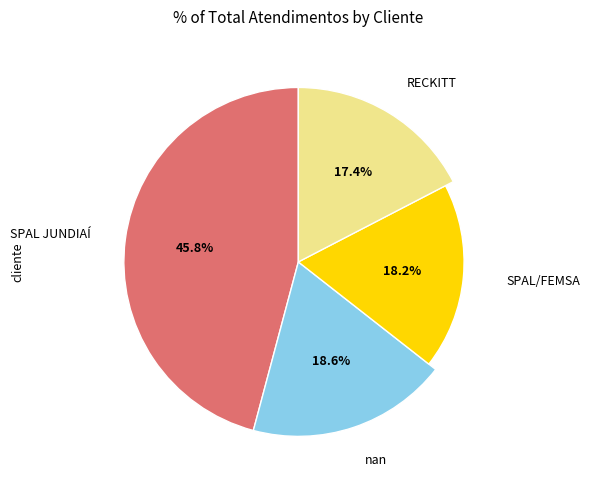

Count the number of slices in the pie.

4